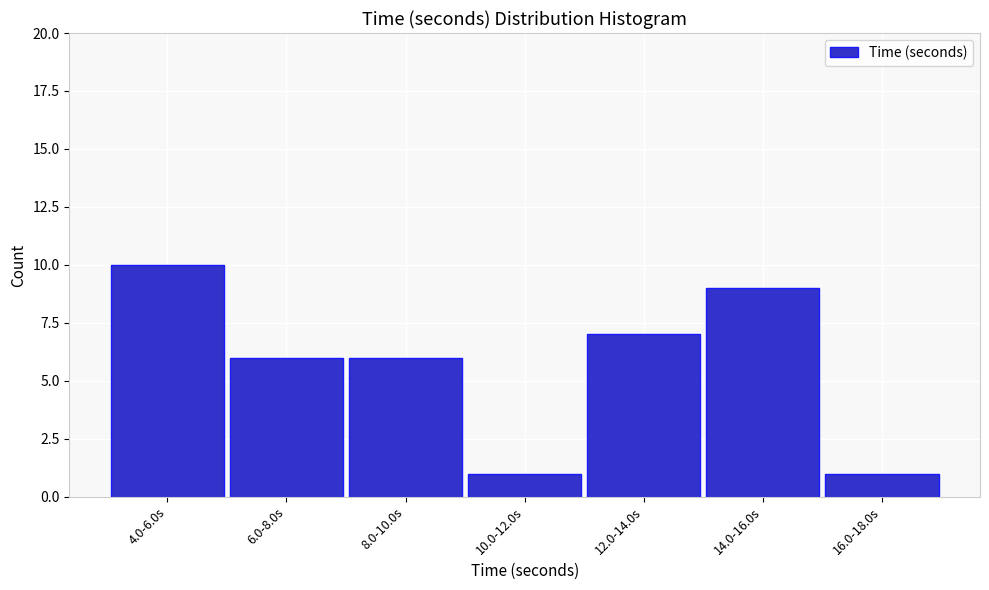

Reading right to left, list all the values displayed in this chart.

16.0-18.0s=1	14.0-16.0s=9	12.0-14.0s=7	10.0-12.0s=1	8.0-10.0s=6	6.0-8.0s=6	4.0-6.0s=10